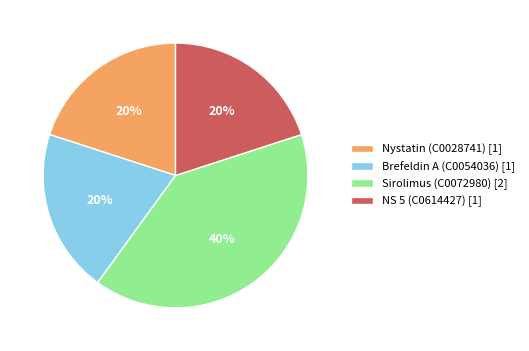

To the nearest percent, what is the combined percentage of Sirolimus (C0072980) and NS 5 (C0614427)?

60%